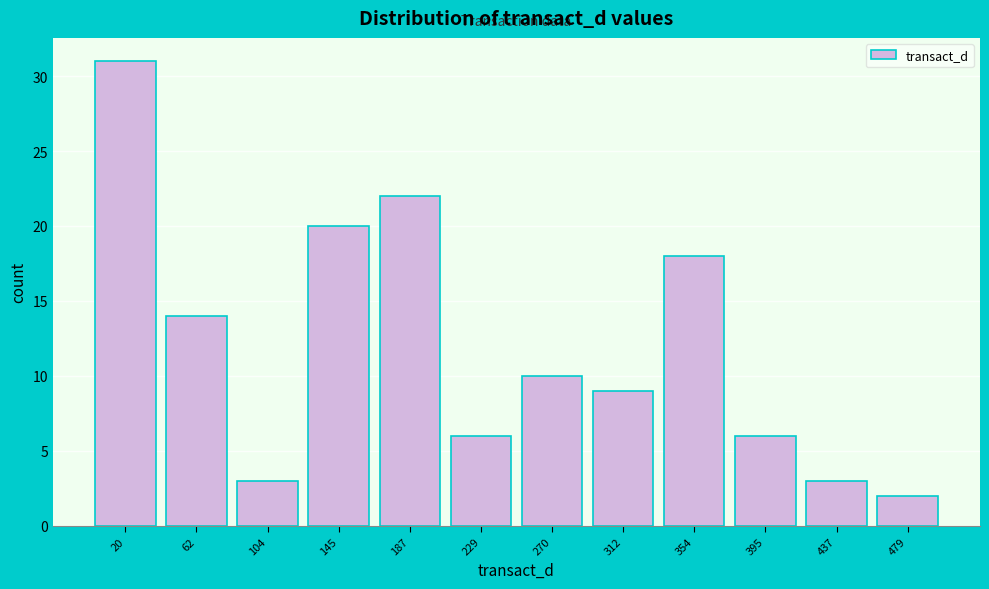

What is the height of the bar covering 460 to 500 on the x-axis? Neither the bar edges nor the heights are printed on the chart, so give them approximately, as read against the axes.

2